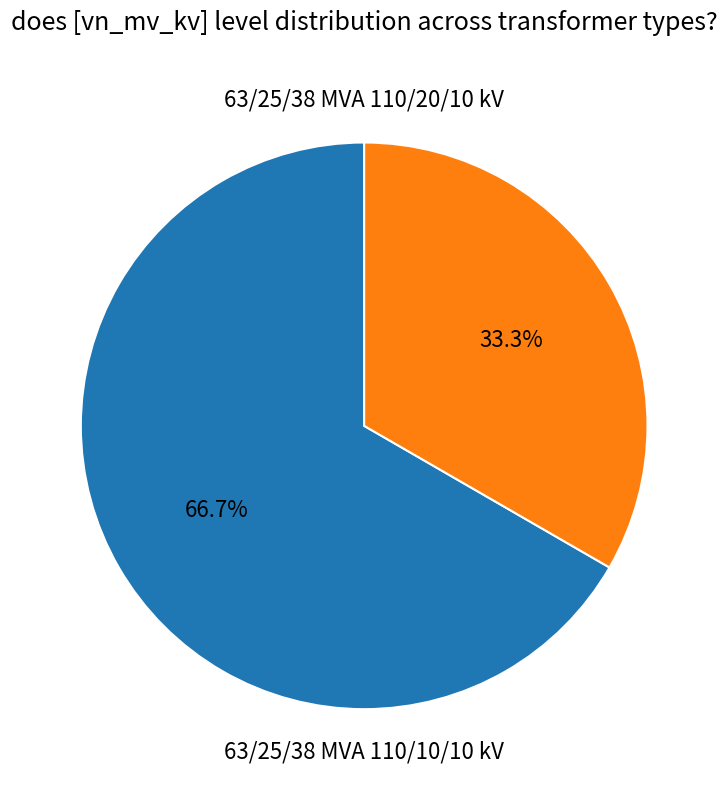

Count the number of slices in the pie.

2